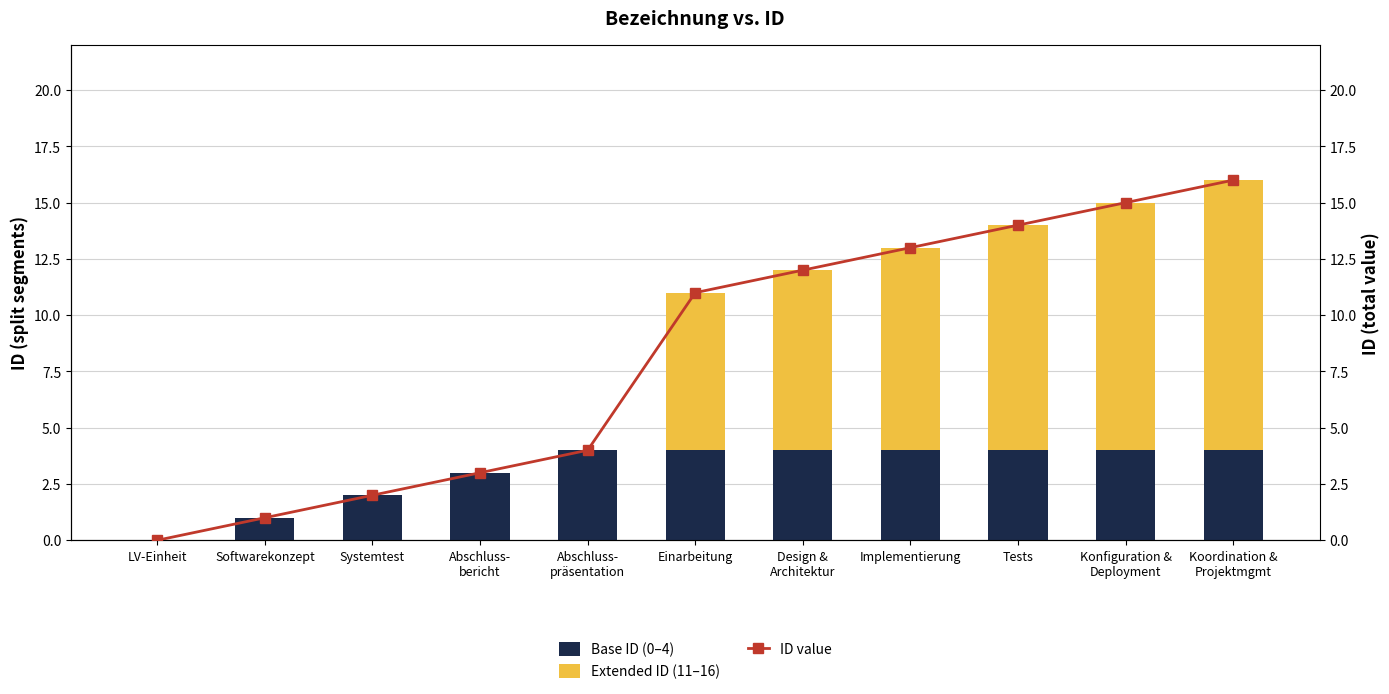

Rank the series by their average value, from highest to lowest.

ID value, Extended ID (11–16), Base ID (0–4)